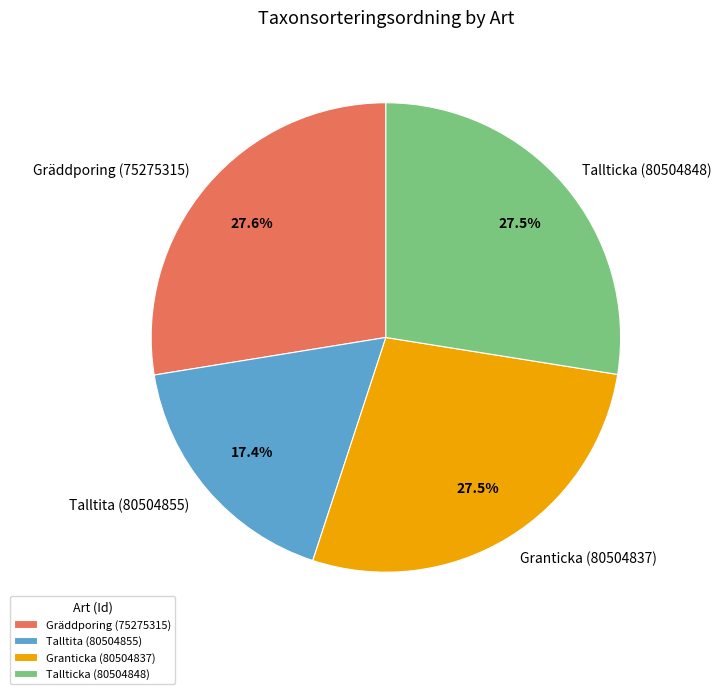

Combined, do Granticka (80504837) and Gräddporing (75275315) account for over 50%?

Yes